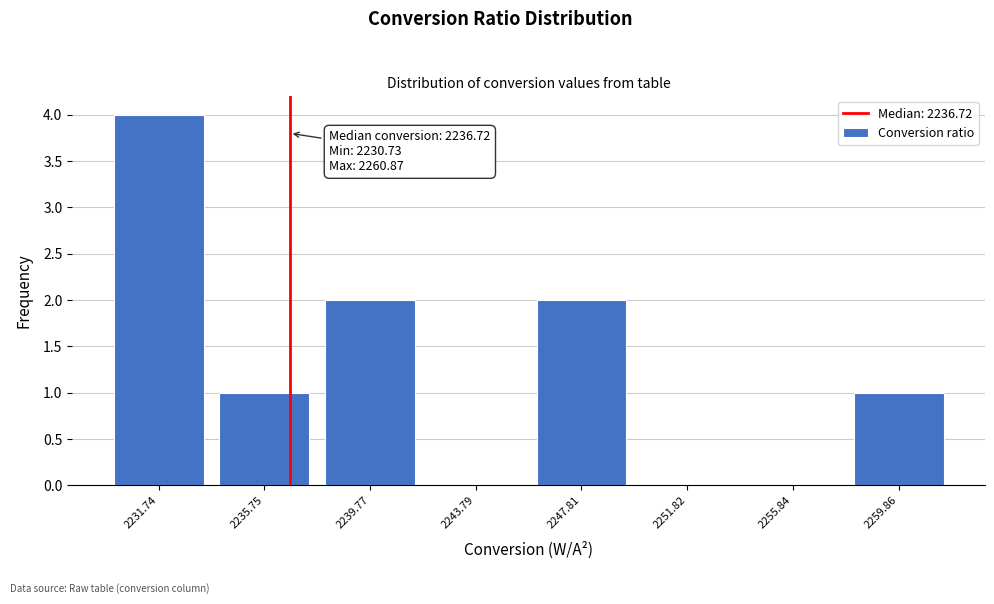

Over which range of the x-axis is the bar tallest?

2229.5 to 2233.5